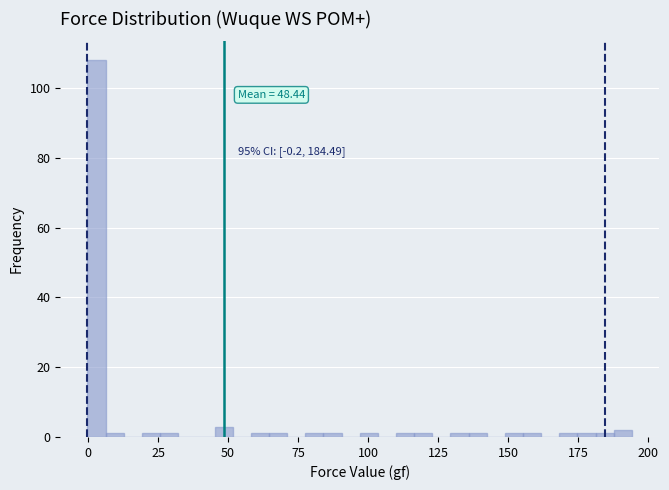

Around what value on the x-axis is the tallest bar? Give the approximate position of its centre, as read against the axis.

5